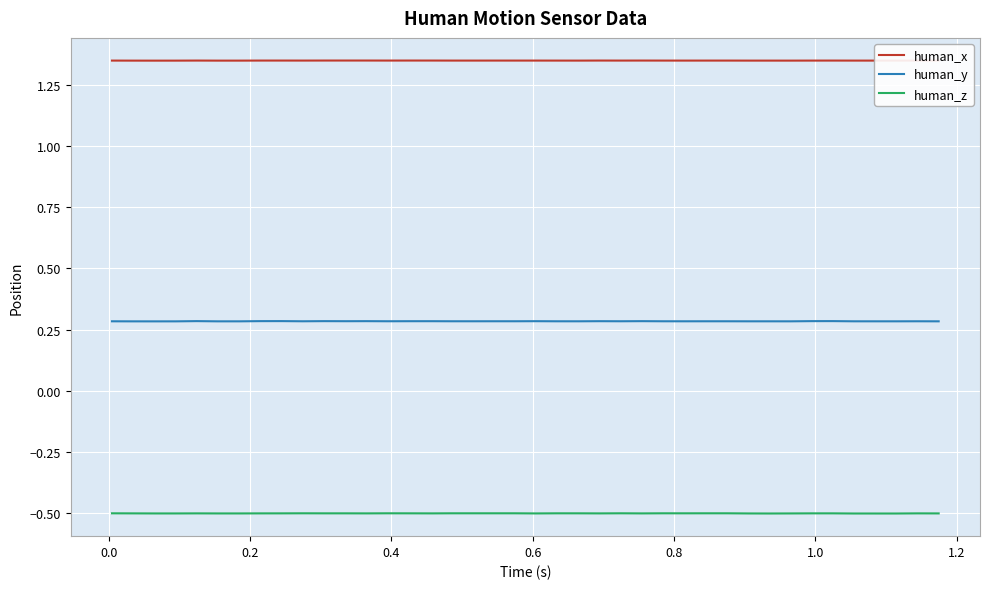

Rank the series by their average value, from highest to lowest.

human_x, human_y, human_z